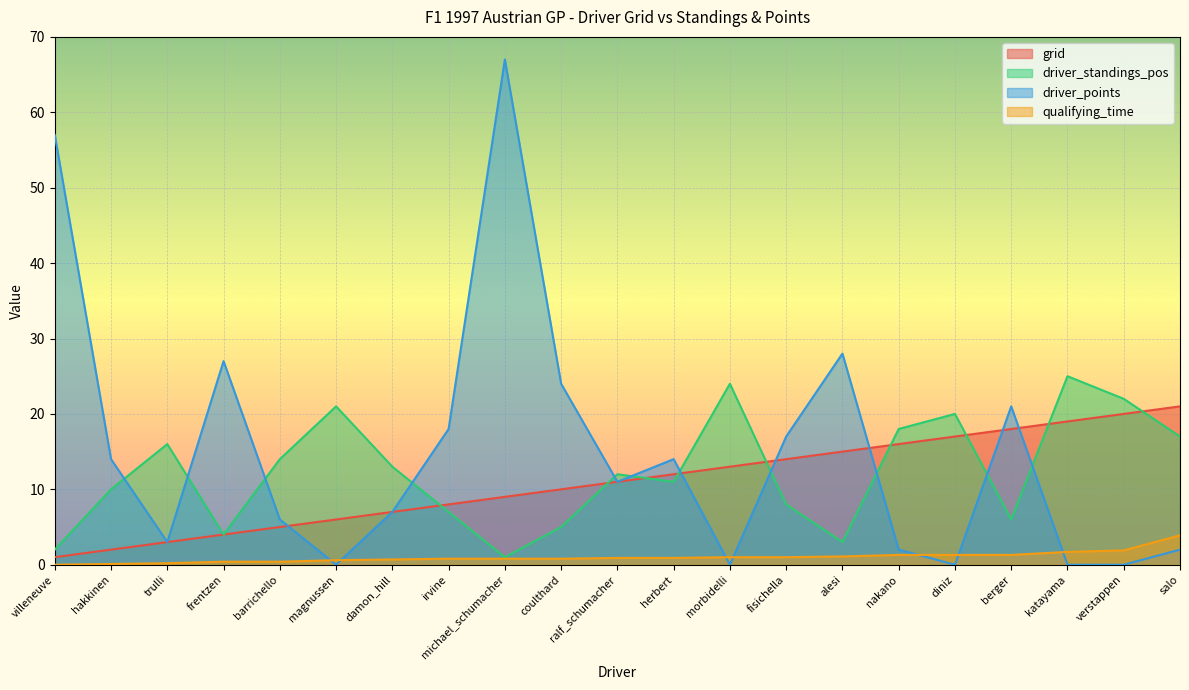

Reading left to right, extract all data points from this chart.

grid: villeneuve=1.0	hakkinen=2.0	trulli=3.0	frentzen=4.0	barrichello=5.0	magnussen=6.0	damon_hill=7.0	irvine=8.0	michael_schumacher=9.0	coulthard=10.0	ralf_schumacher=11.0	herbert=12.0	morbidelli=13.0	fisichella=14.0	alesi=15.0	nakano=16.0	diniz=17.0	berger=18.0	katayama=19.0	verstappen=20.0	salo=21.0
driver_standings_pos: villeneuve=2.0	hakkinen=10.0	trulli=16.0	frentzen=4.0	barrichello=14.0	magnussen=21.0	damon_hill=13.0	irvine=7.0	michael_schumacher=1.0	coulthard=5.0	ralf_schumacher=12.0	herbert=11.0	morbidelli=24.0	fisichella=8.0	alesi=3.0	nakano=18.0	diniz=20.0	berger=6.0	katayama=25.0	verstappen=22.0	salo=17.0
driver_points: villeneuve=57.0	hakkinen=14.0	trulli=3.0	frentzen=27.0	barrichello=6.0	magnussen=0.0	damon_hill=7.0	irvine=18.0	michael_schumacher=67.0	coulthard=24.0	ralf_schumacher=11.0	herbert=14.0	morbidelli=0.0	fisichella=17.0	alesi=28.0	nakano=2.0	diniz=0.0	berger=21.0	katayama=0.0	verstappen=0.0	salo=2.0
qualifying_time: villeneuve=0.0	hakkinen=0.1	trulli=0.2	frentzen=0.4	barrichello=0.4	magnussen=0.6	damon_hill=0.7	irvine=0.8	michael_schumacher=0.8	coulthard=0.8	ralf_schumacher=0.9	herbert=0.9	morbidelli=1.0	fisichella=1.0	alesi=1.1	nakano=1.3	diniz=1.3	berger=1.3	katayama=1.7	verstappen=1.9	salo=3.9